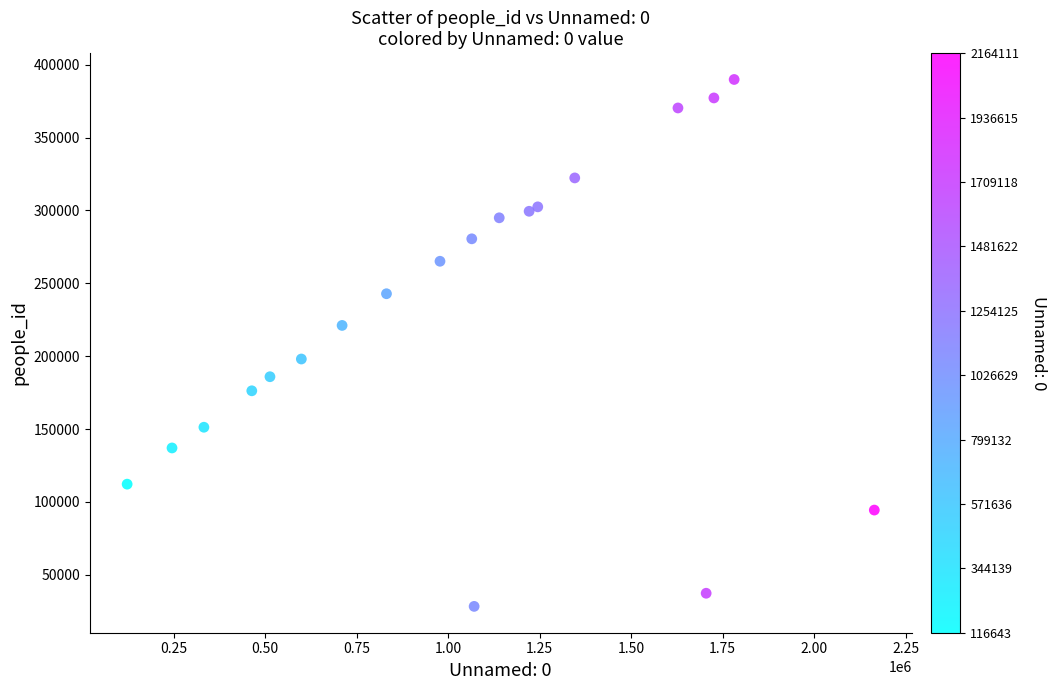

What is the range of Y values (max minus min)?

361432